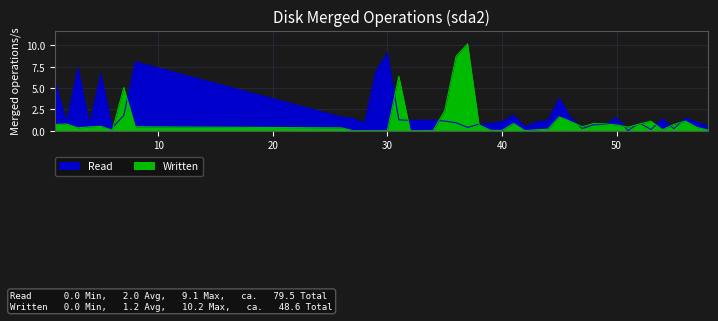

Where is the first local minimum for Read?

2